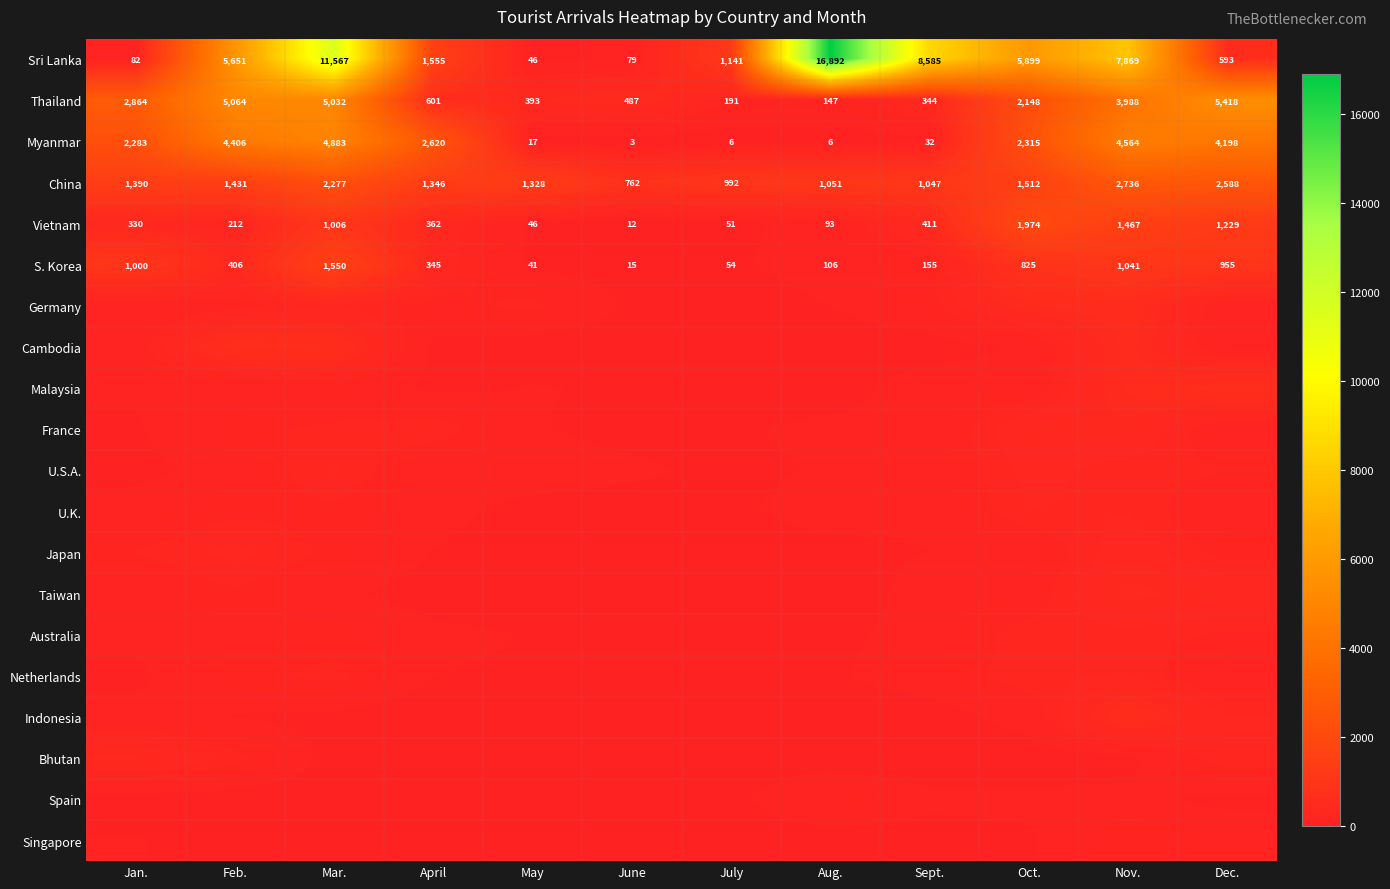

At which label does S. Korea first exceed 406?

Jan.